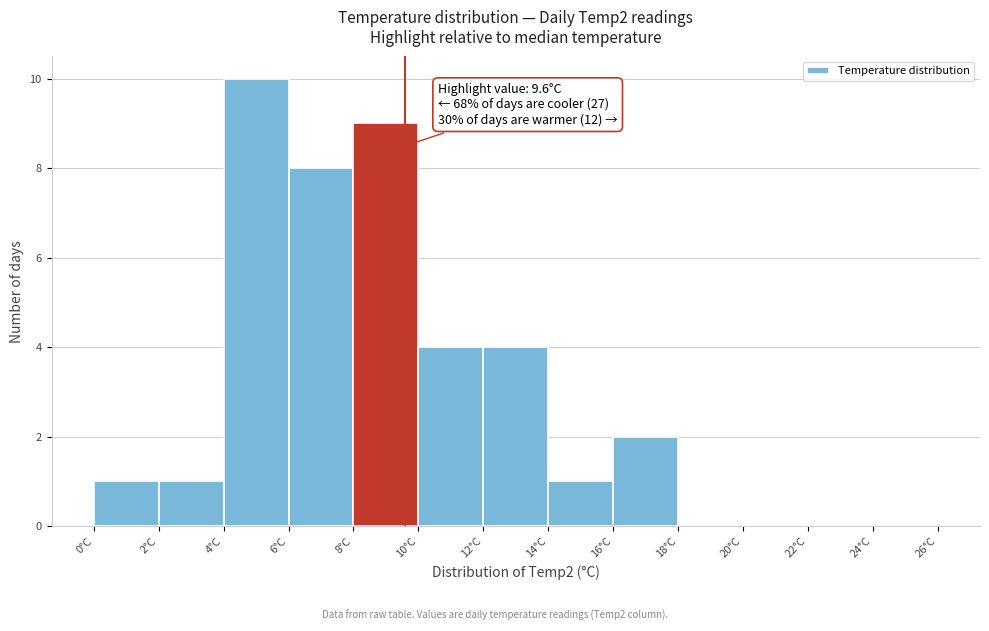

Over which range of the x-axis is the bar tallest?

4 to 6